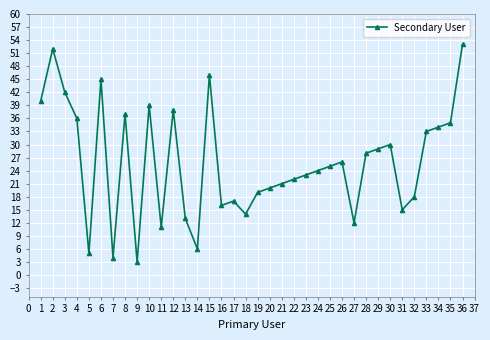

Is this an area chart (filled region under the line)?

No